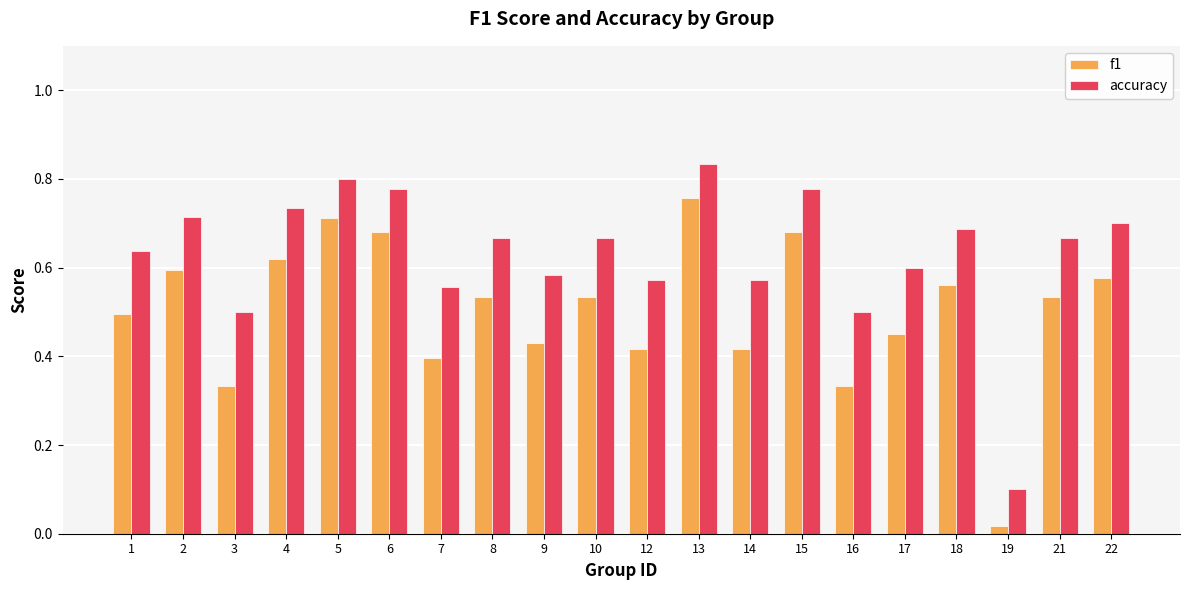

At how many categories does at least one series exceed 0?

20